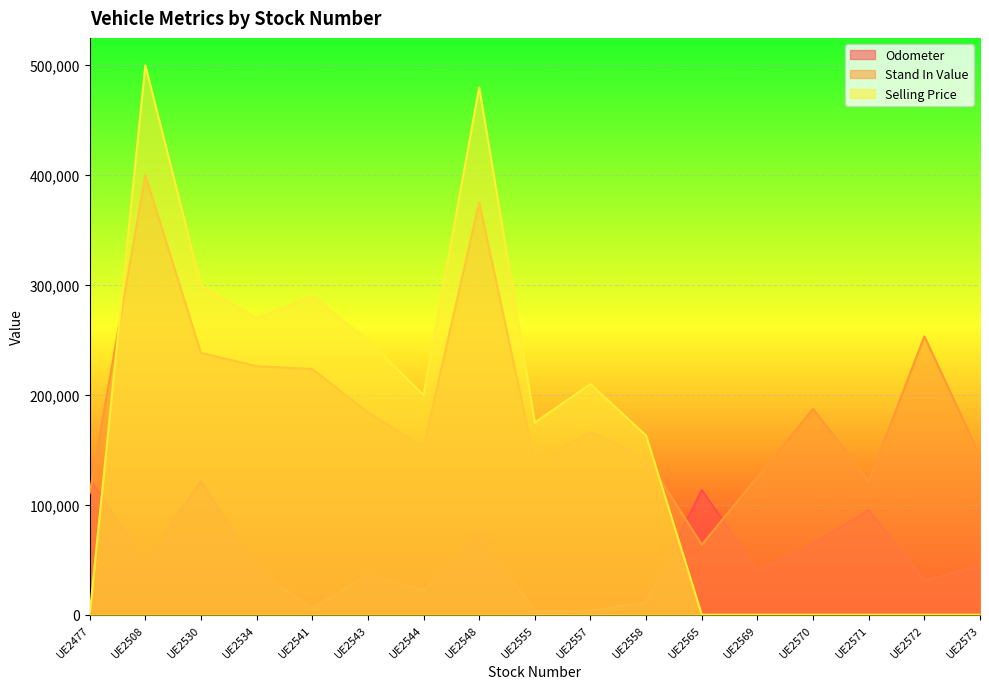

In Stand In Value, how many points are lower than both neighbors (excluding endpoints)?

4